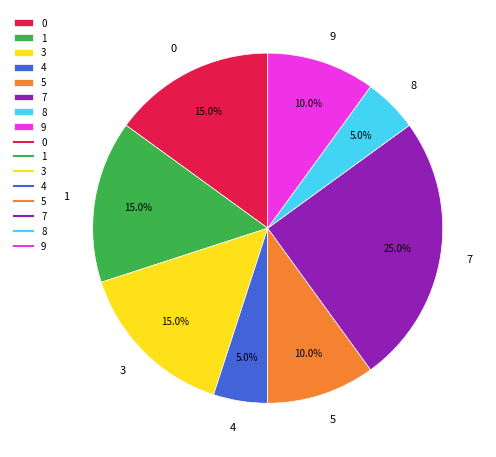

Is there any slice that represents more than half of the pie?

No